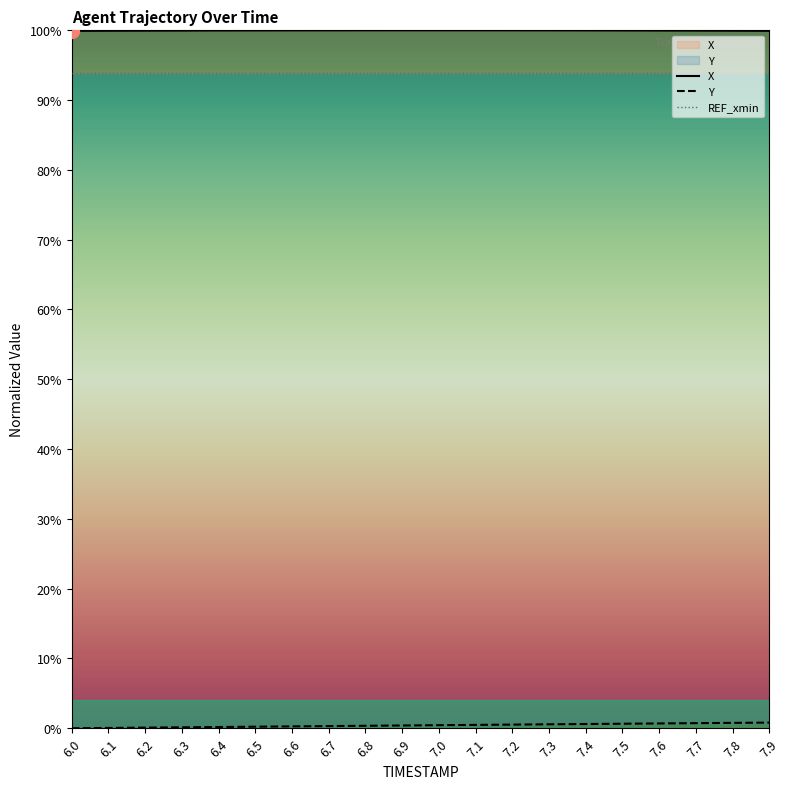

At which category is the sum across all series the highest?

7.9